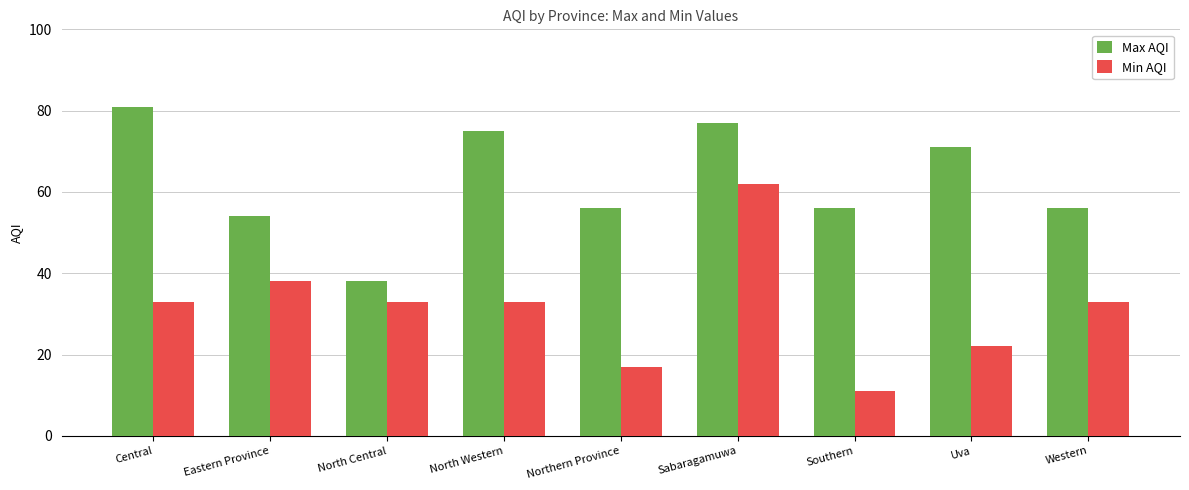

Is it true that Max AQI equals 122 at North Western?

False